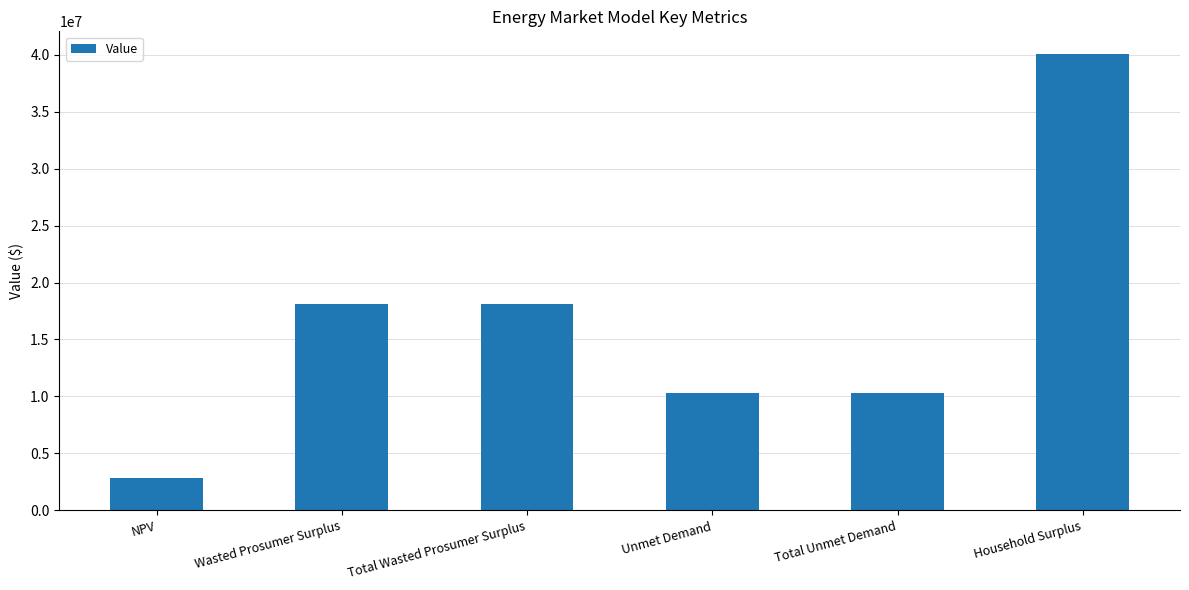

What is the difference between the maximum and minimum values?

37199061.4